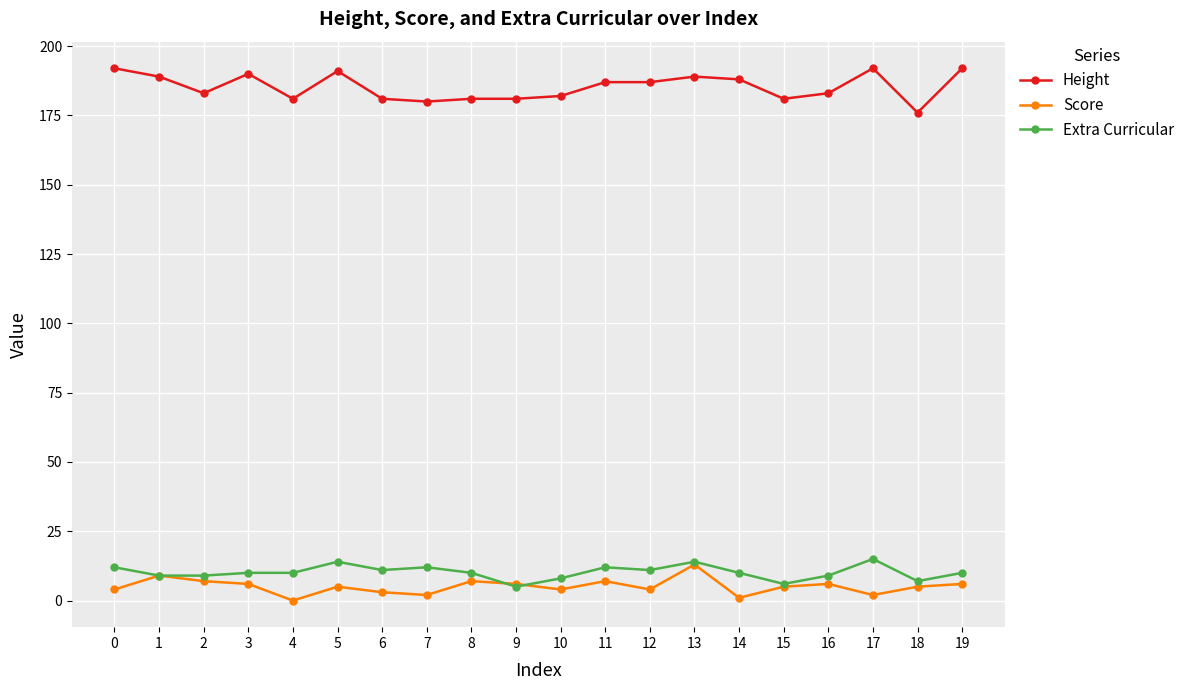

At which category is the sum across all series the highest?

13